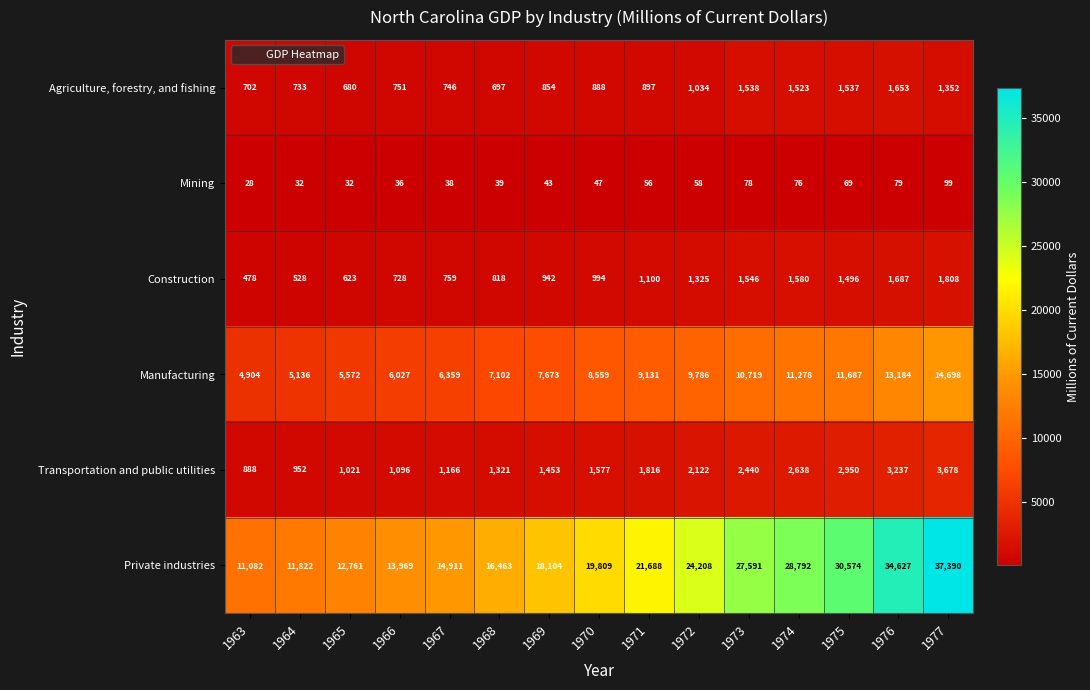

What is the spread (max minus min) of values at 1972?

24150